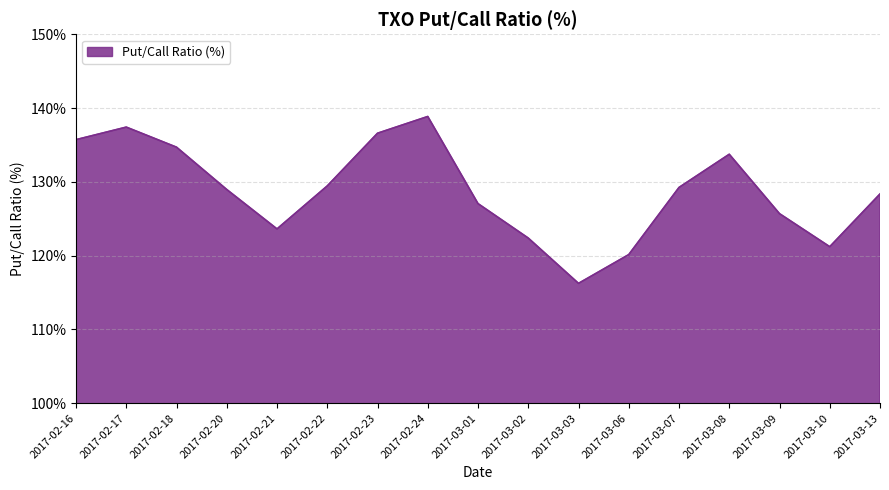

Where is the first local minimum?

2017-02-21